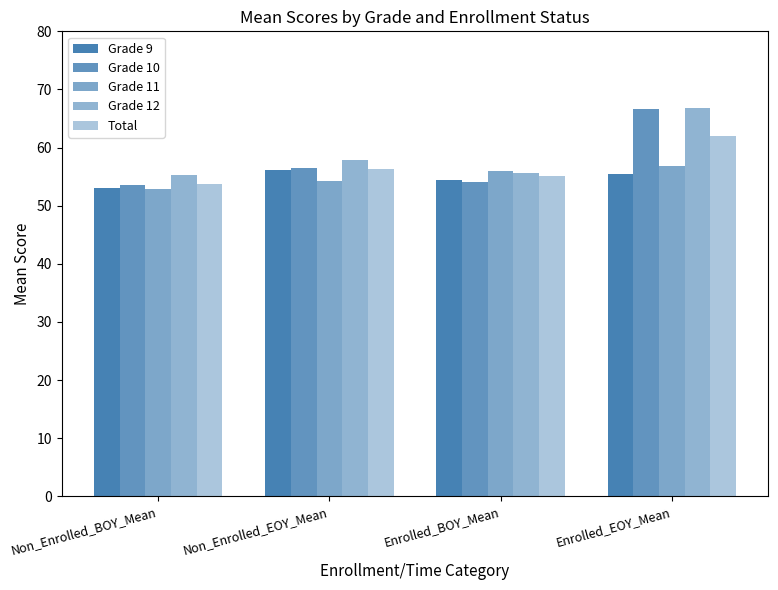

What position from the right is Enrolled_BOY_Mean?

2